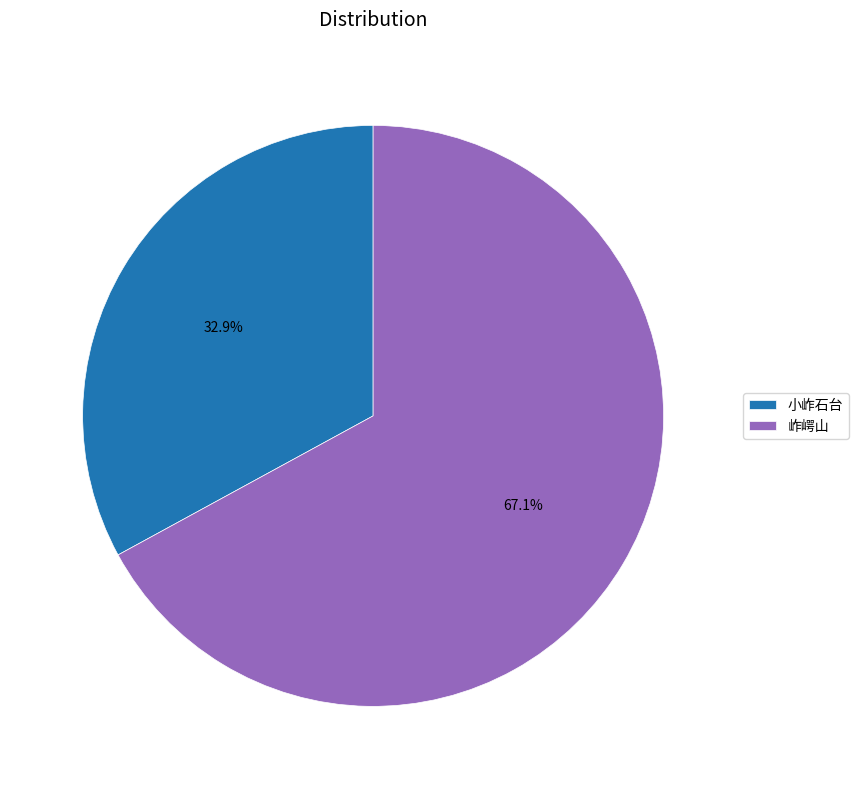

What is the largest slice in the pie chart?

岞崿山